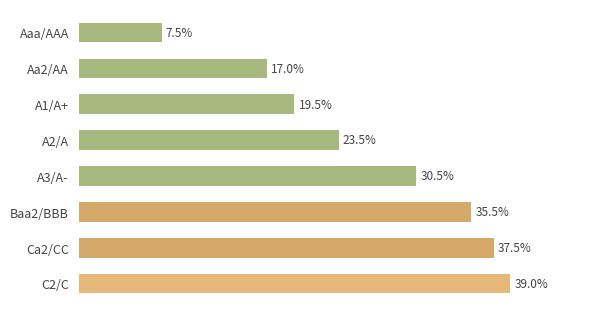

Which label corresponds to the largest value in the chart?

C2/C